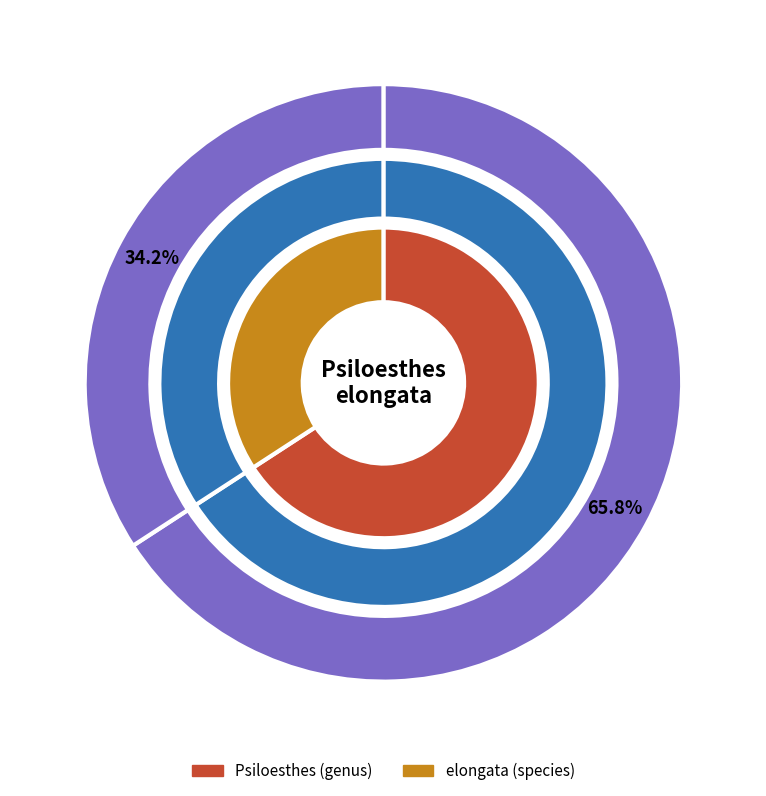

The elongata (species) slice represents 34% of the pie. True or false?

True